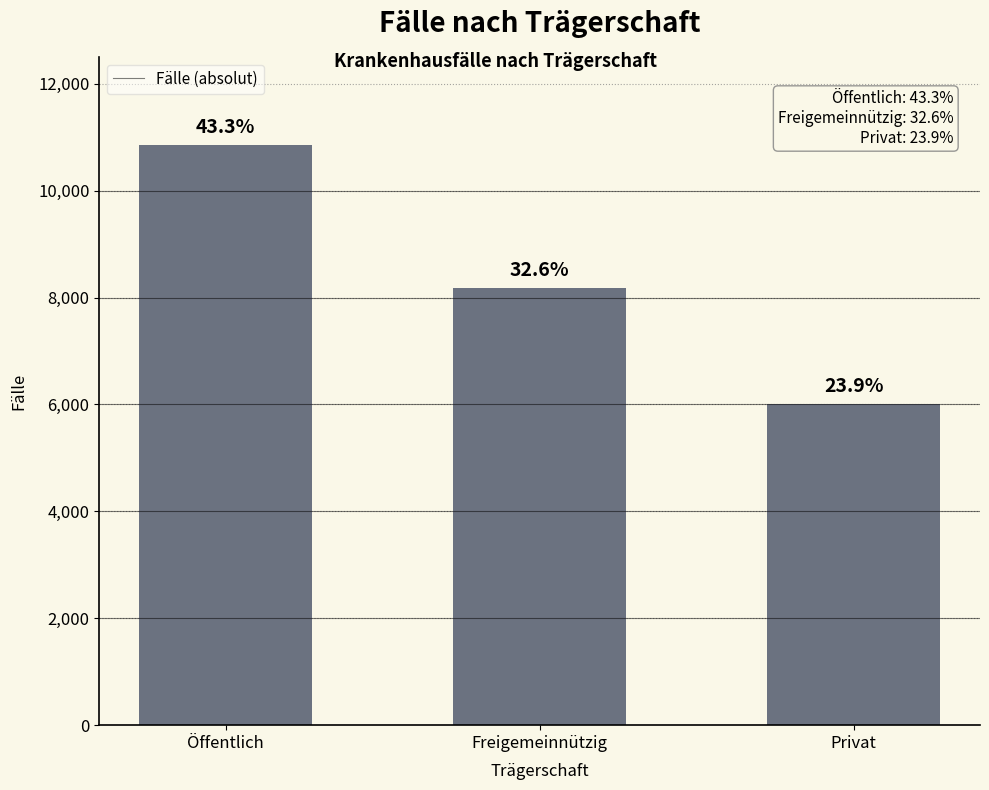

How many bars are there in total?

3